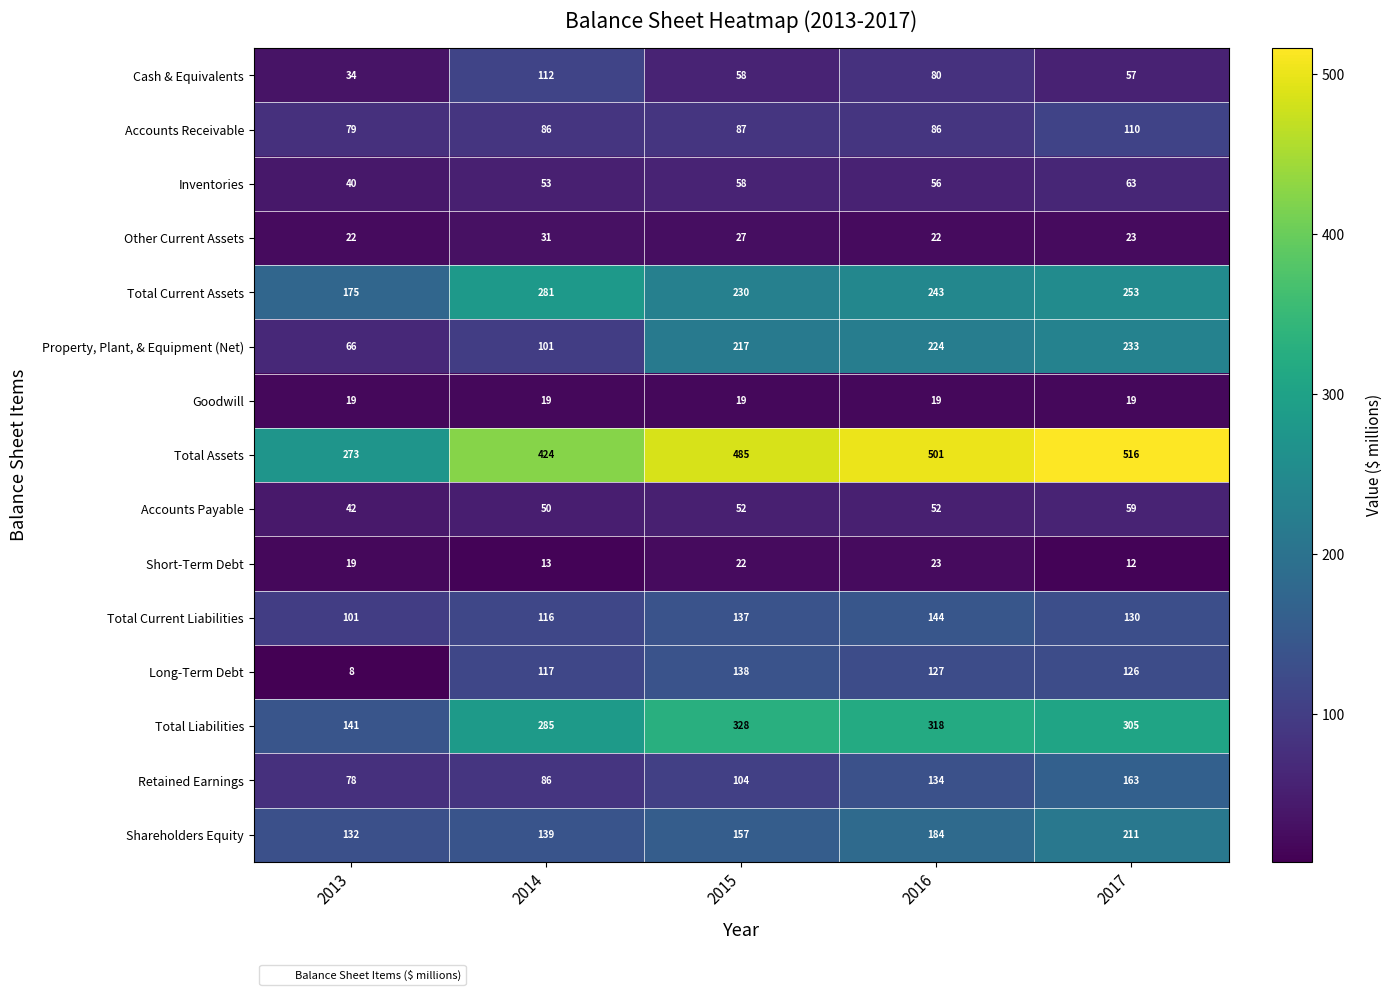

The value of Shareholders Equity at 2016 is 184. True or false?

True